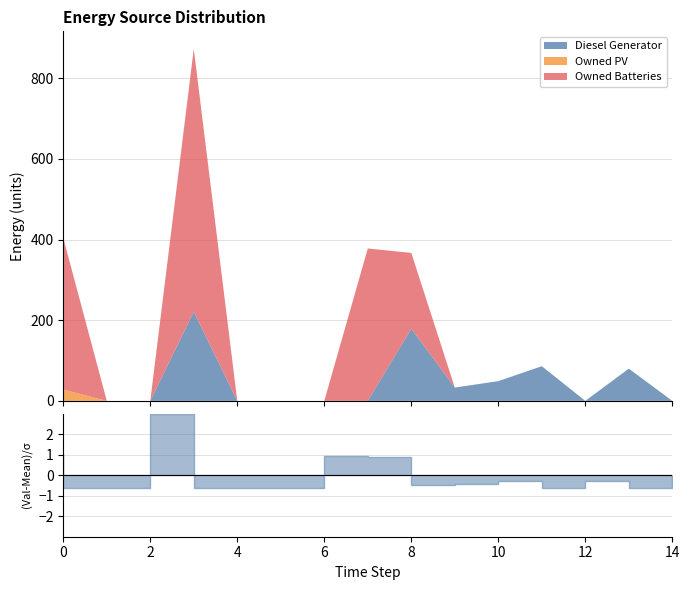

How many categories are shown in the chart?

15